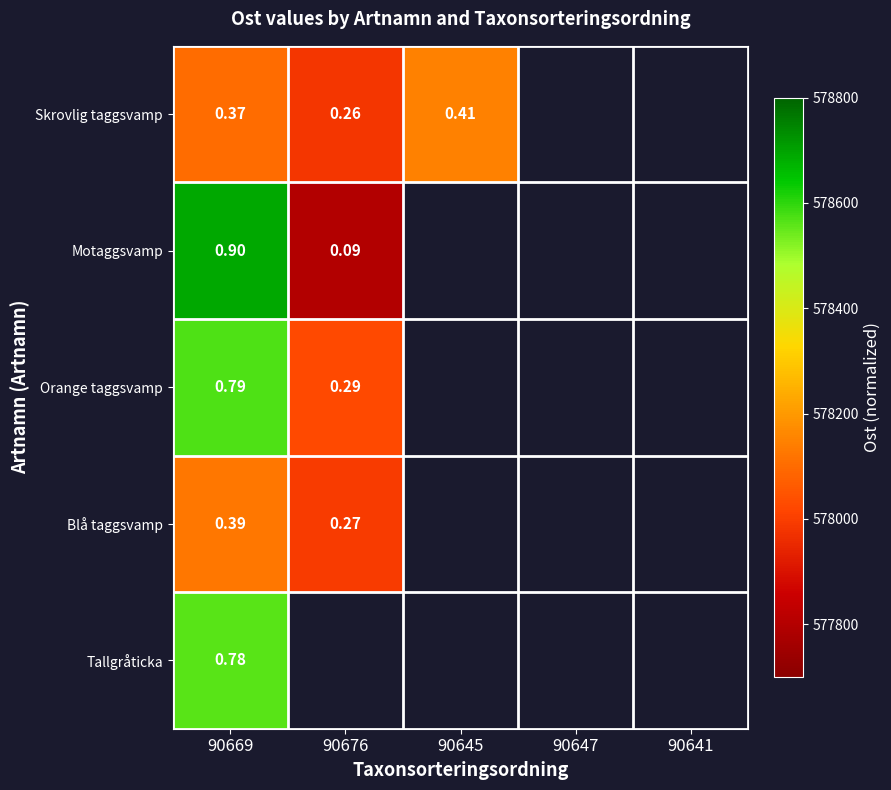

At which category does the chart reach its peak across all series?

90669